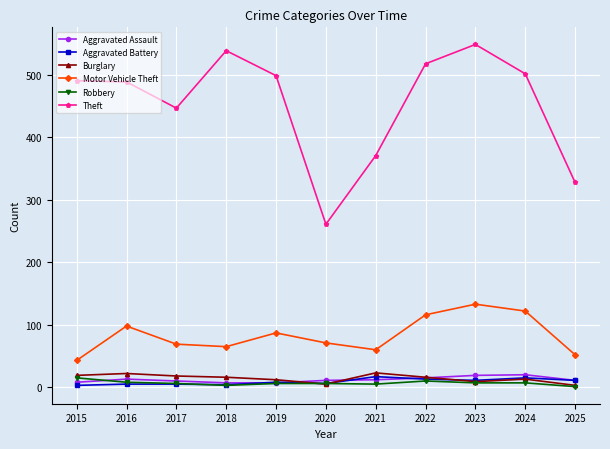

The Robbery series shows 15 at 2015. True or false?

True